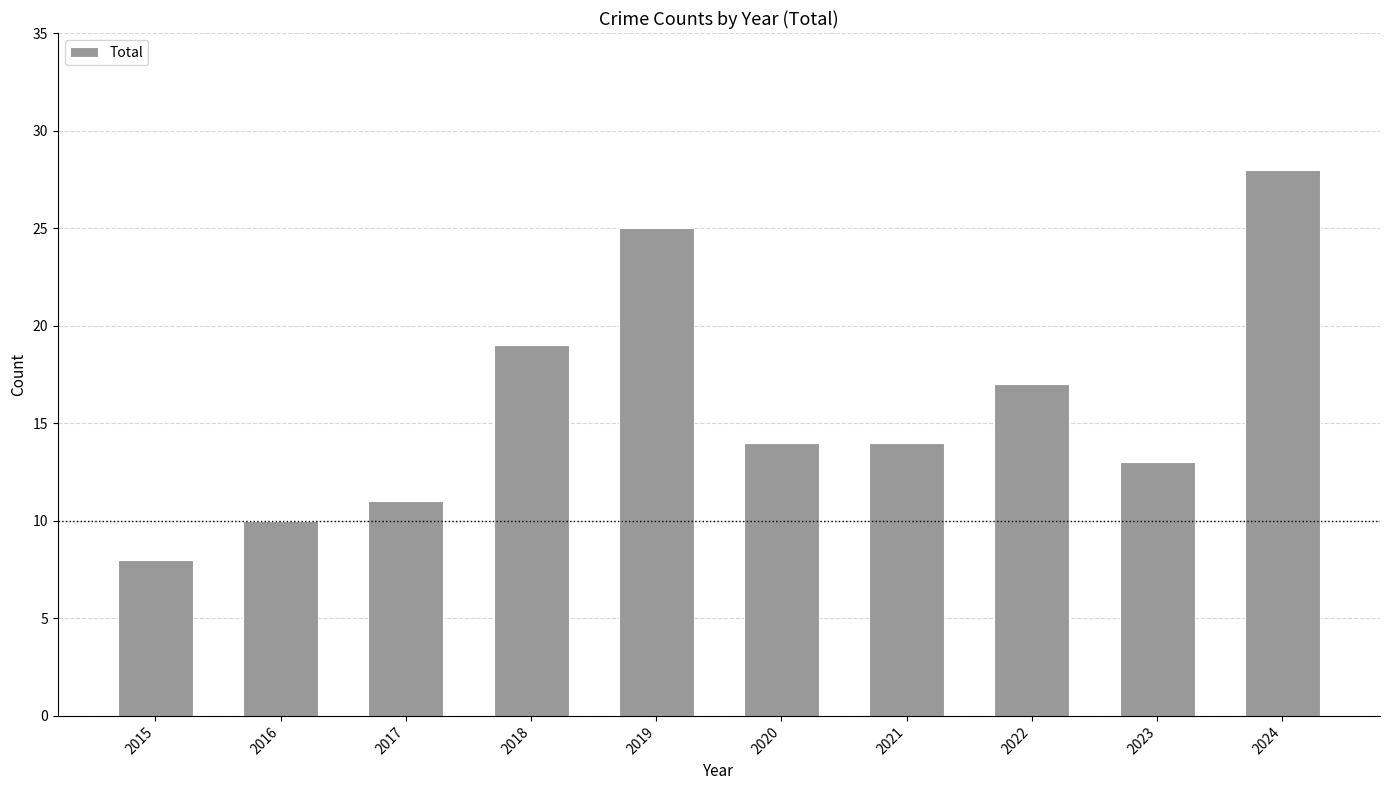

Does the chart contain stacked bars?

No